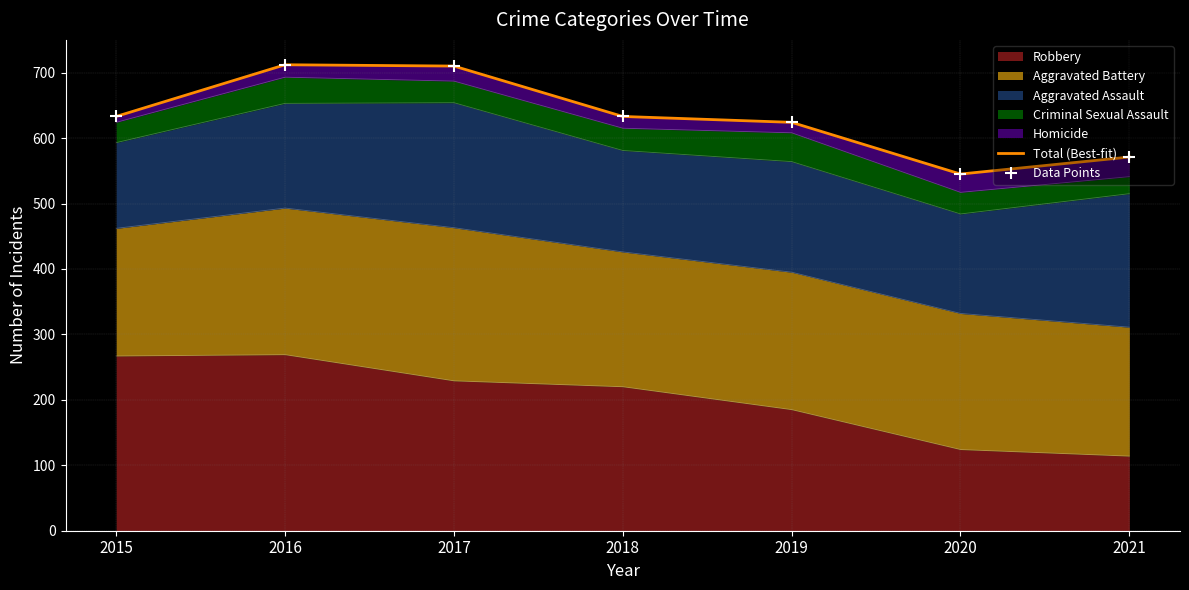

Which series contains the highest Y value?

Total (Best-fit)